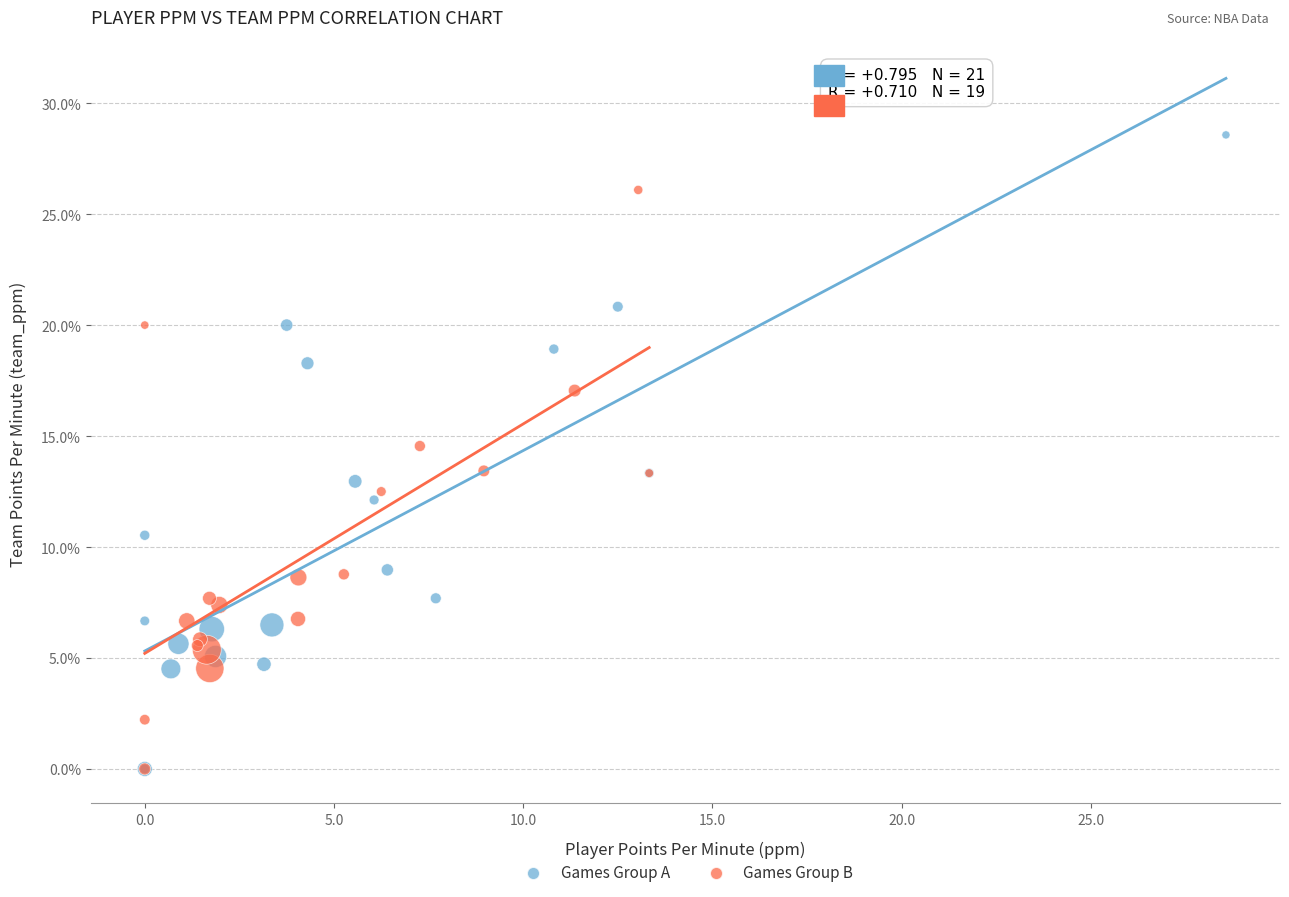

Which series contains the highest Y value?

Games Group A